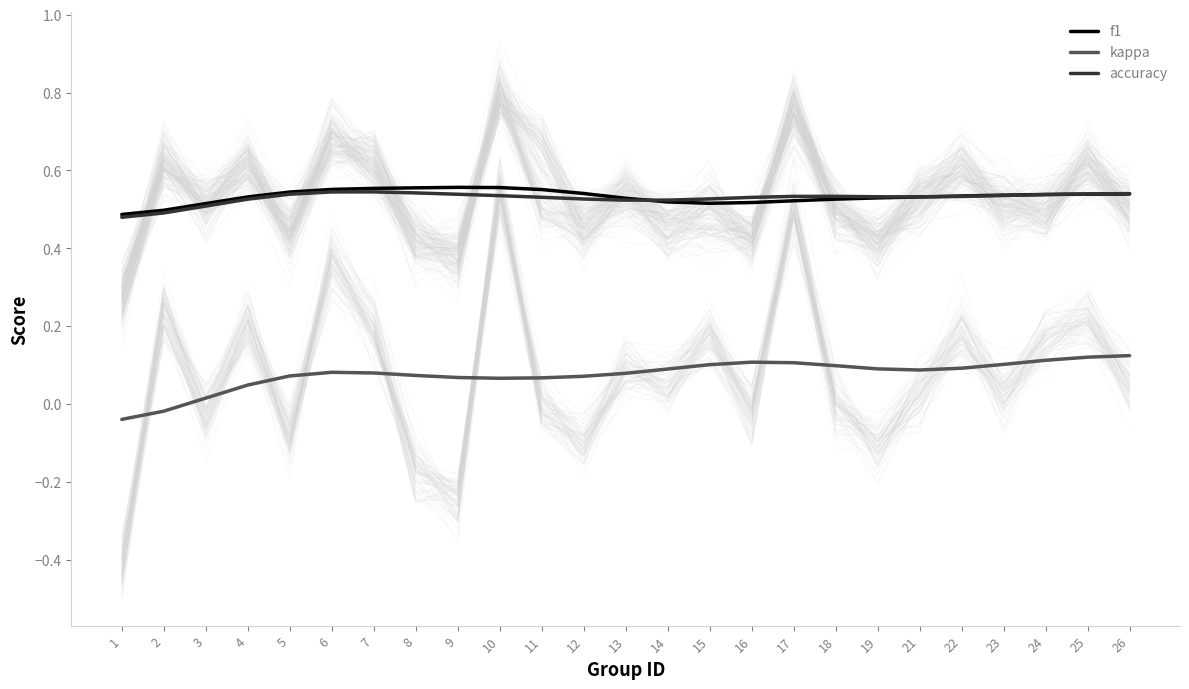

How many lines are shown in the chart?

3